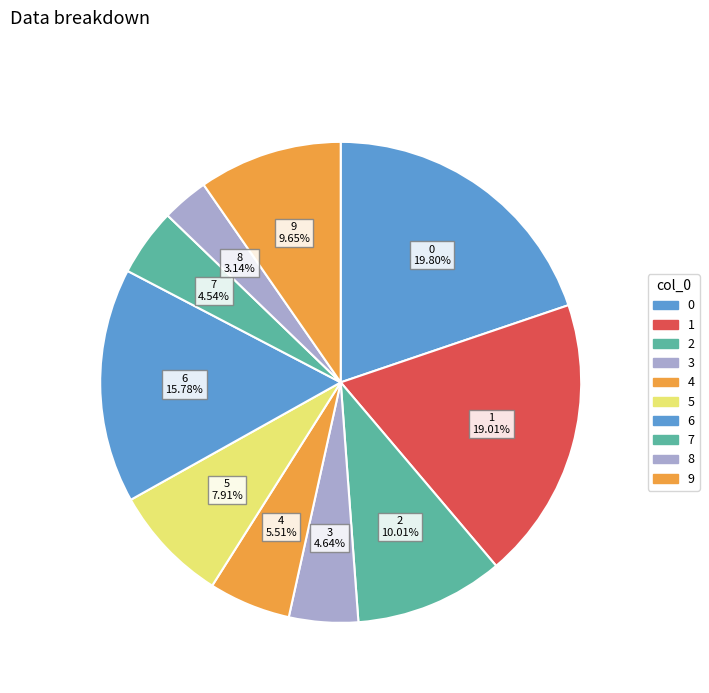

What is the smallest slice in the pie chart?

8